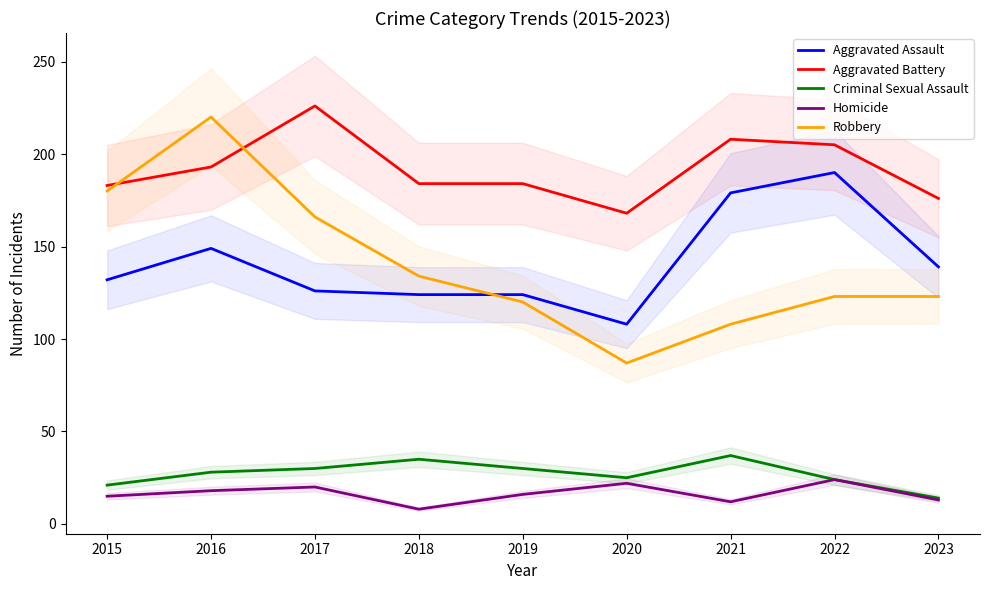

Which series has the largest total across all categories?

Aggravated Battery